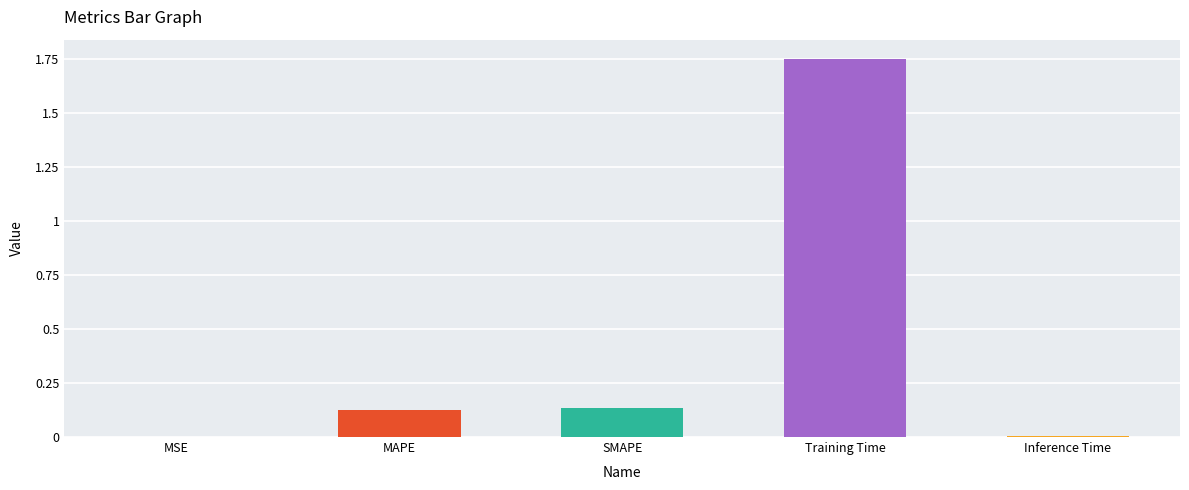

What is the sum of all values?

2.0